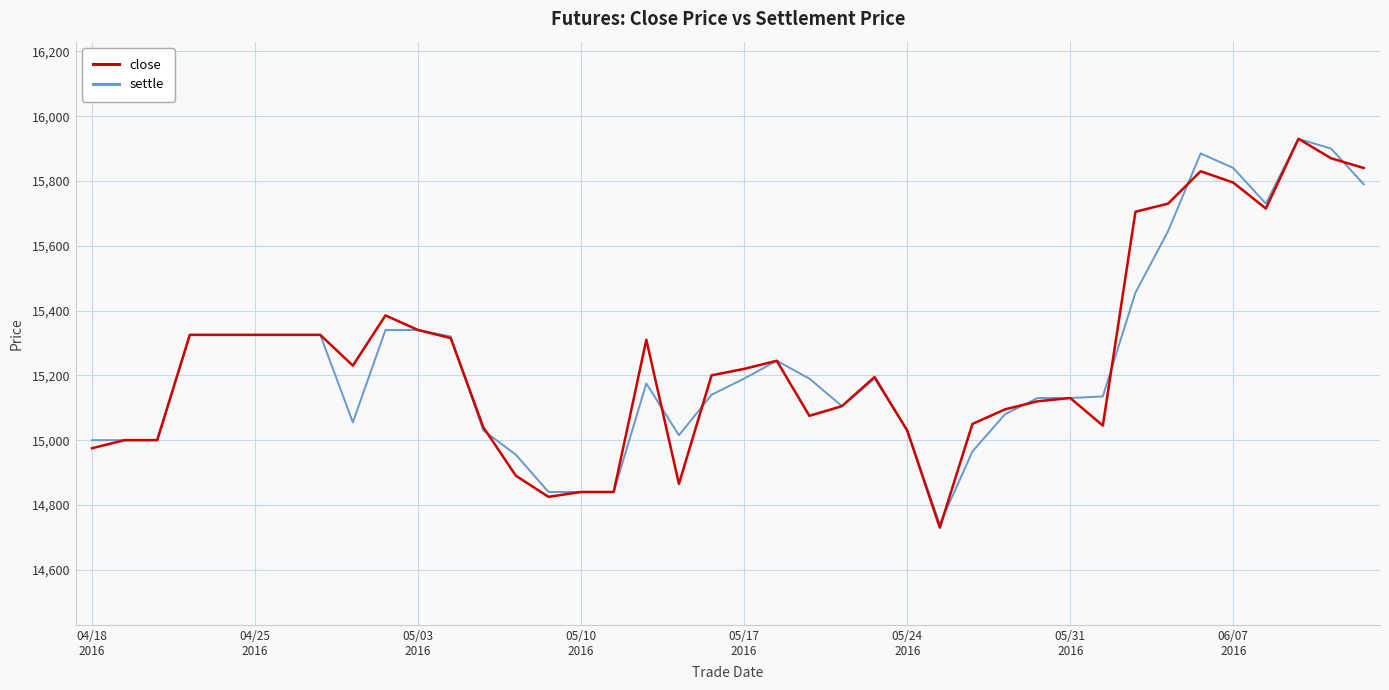

What is the lowest value of the settle series?

14740